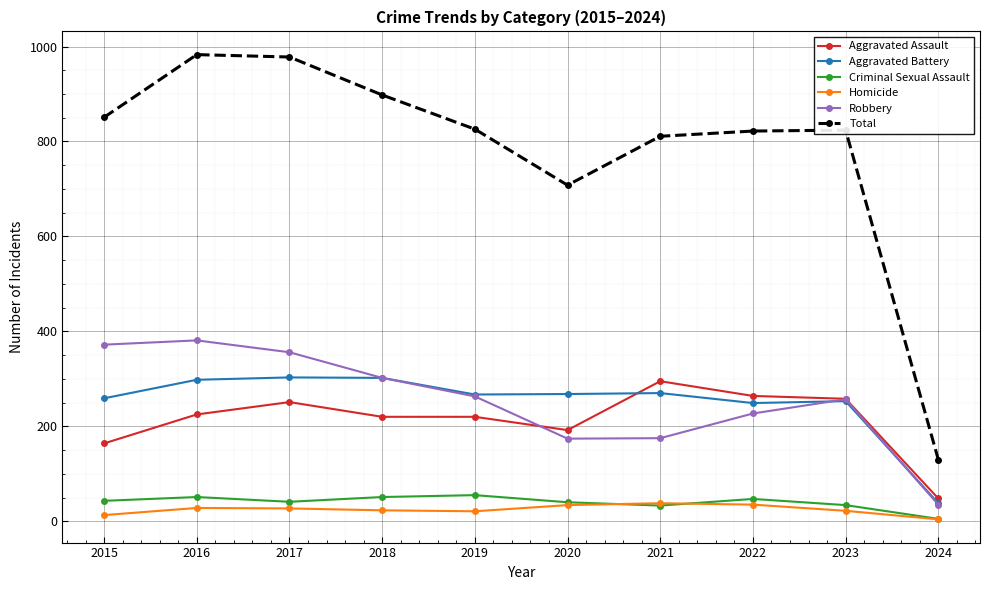

Is the value of Criminal Sexual Assault at 2017 greater than the value of Total at 2023?

No